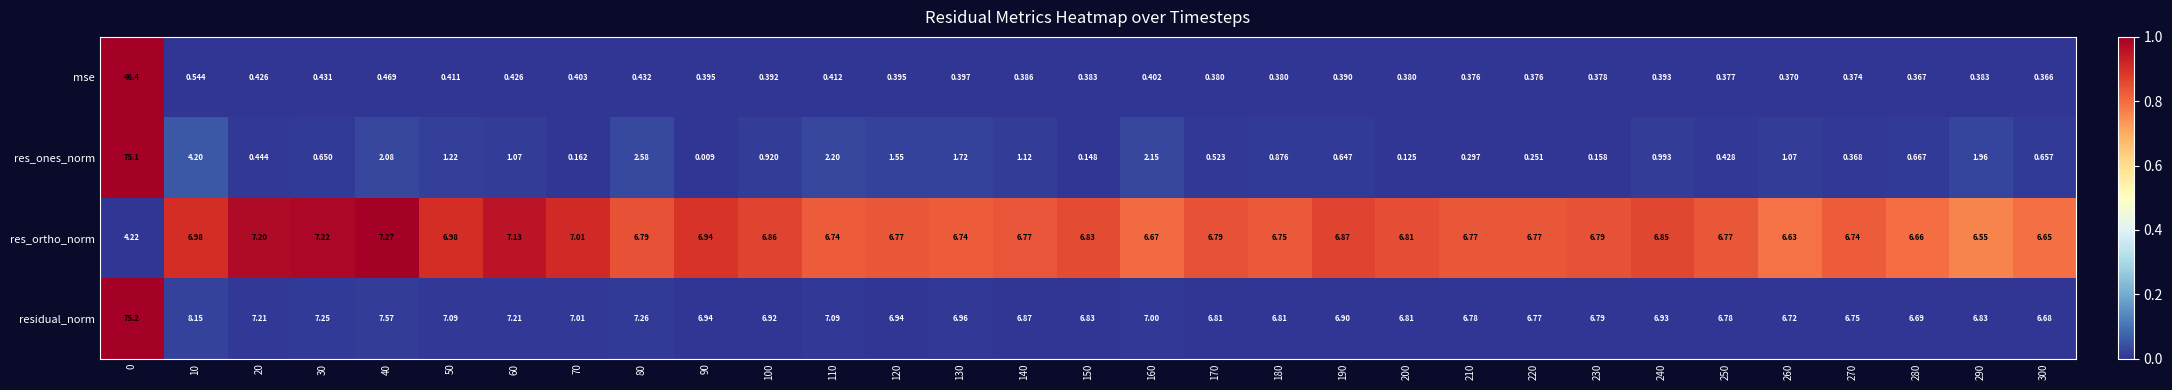

Is the value of mse at 300 greater than the value of residual_norm at 300?

No